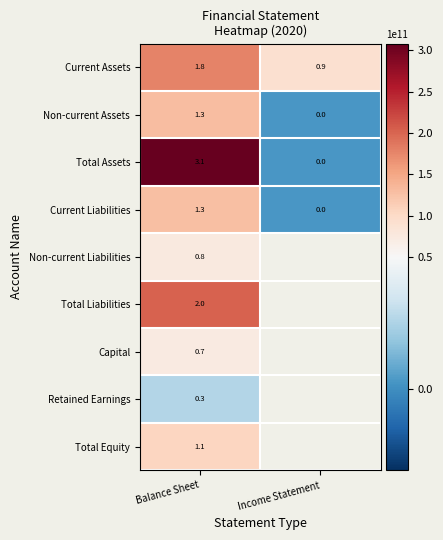

Between Balance Sheet and Income Statement, which is larger?

Balance Sheet